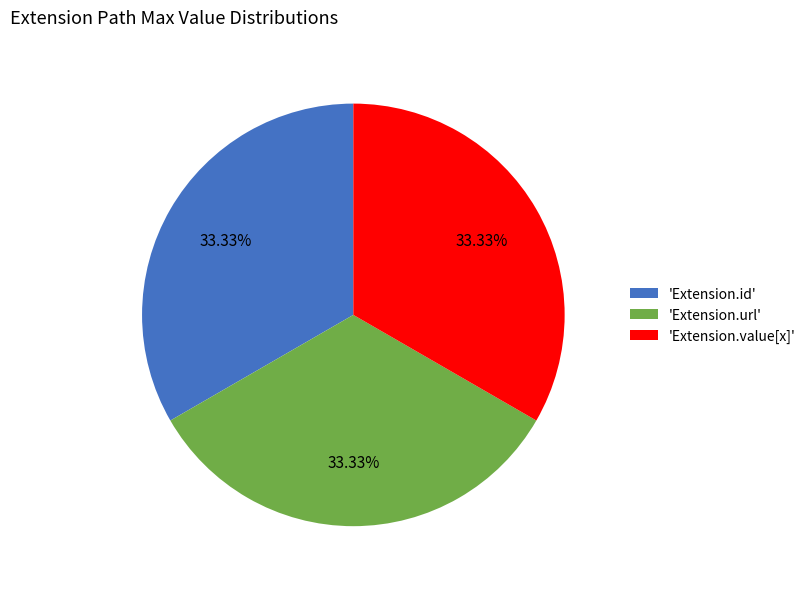

Do 'Extension.id' and 'Extension.url' together represent more than half of the pie?

Yes